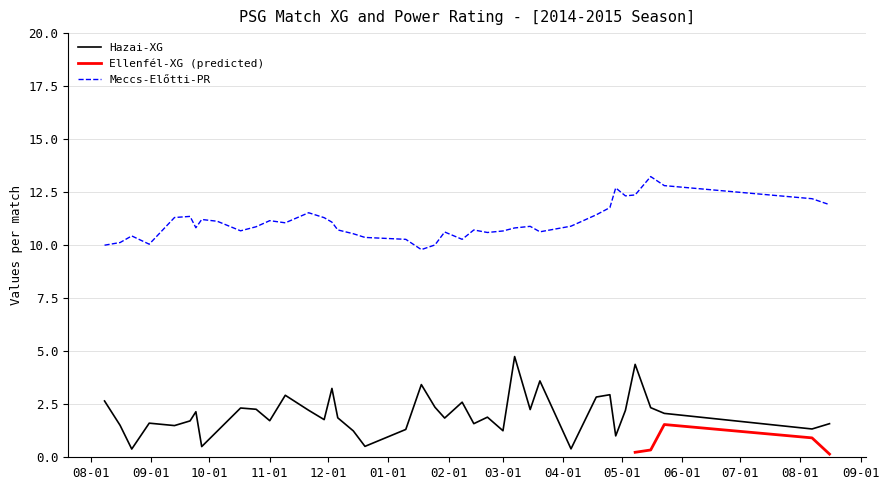

Is this an area chart (filled region under the line)?

No